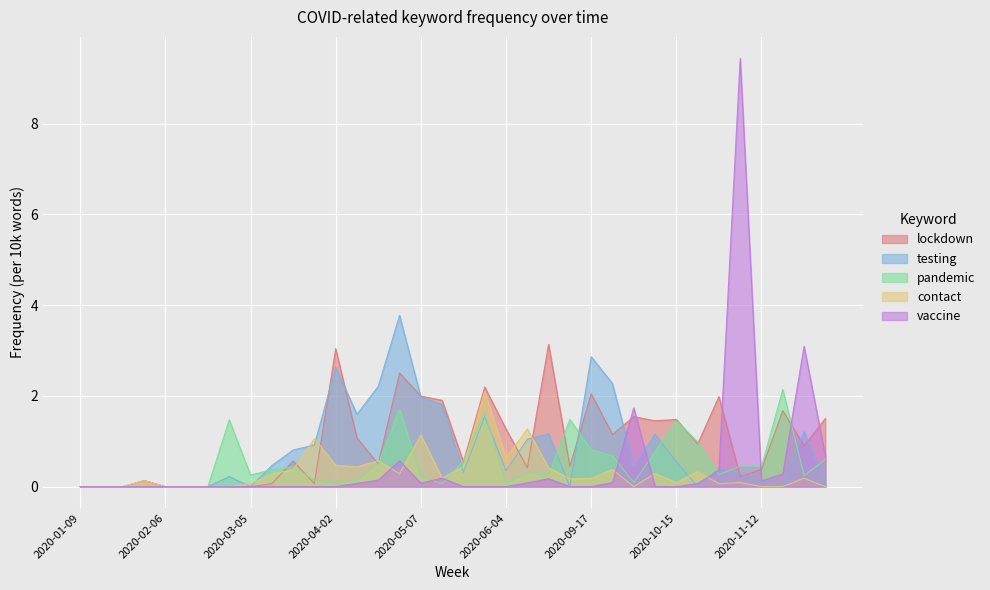

Rank the series by their maximum value, from highest to lowest.

vaccine, testing, lockdown, pandemic, contact